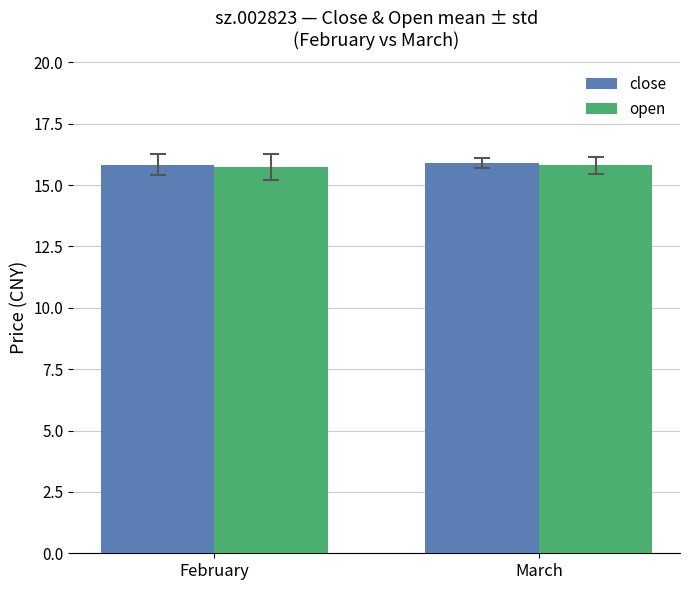

What is the sum of all open values?

31.5